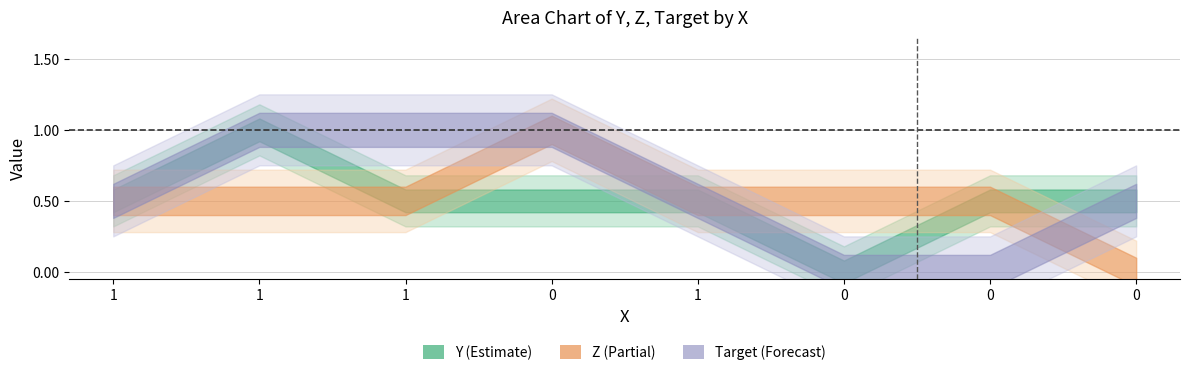

True or false: Target has more than 1 interior local peaks.

False